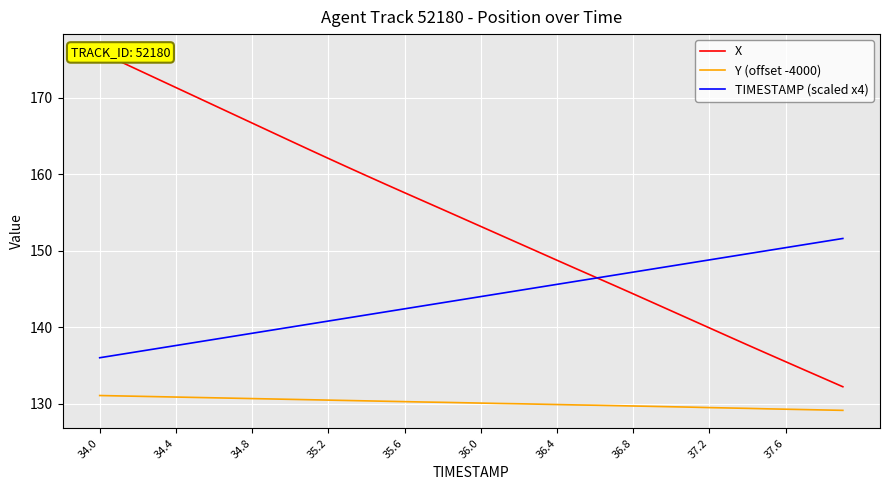

True or false: X and TIMESTAMP (scaled x4) intersect in this chart.

True